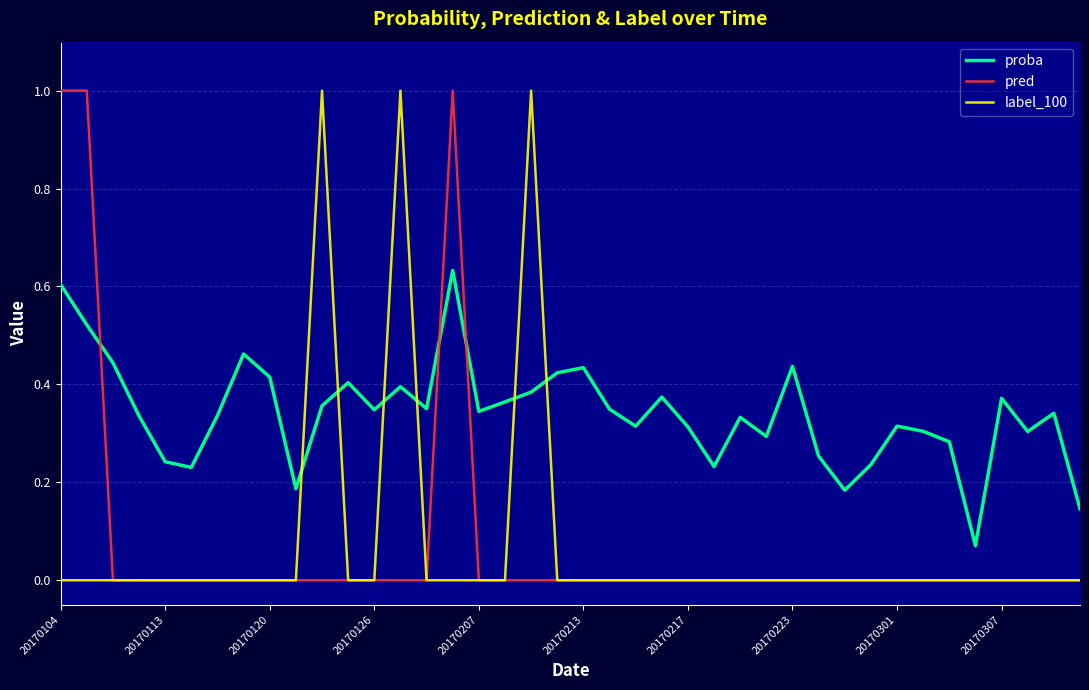

Which series has the largest total across all categories?

proba